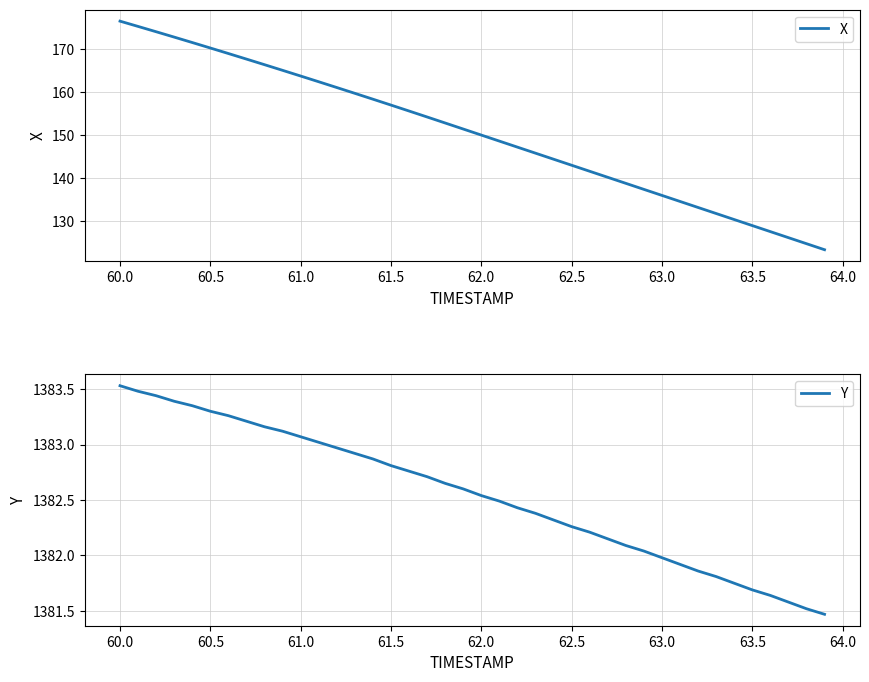

True or false: X and Y intersect in this chart.

False